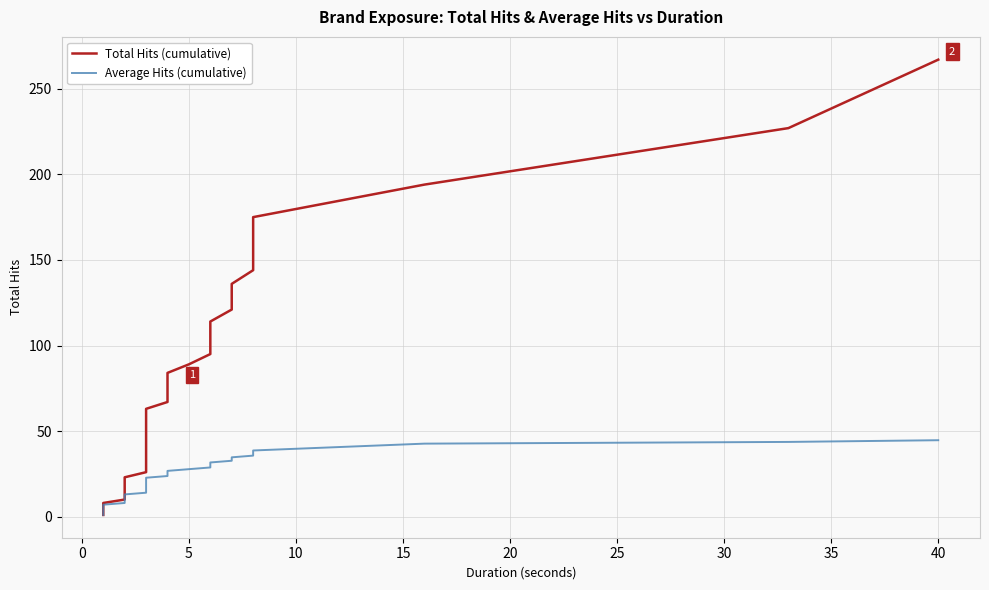

Is this an area chart (filled region under the line)?

No